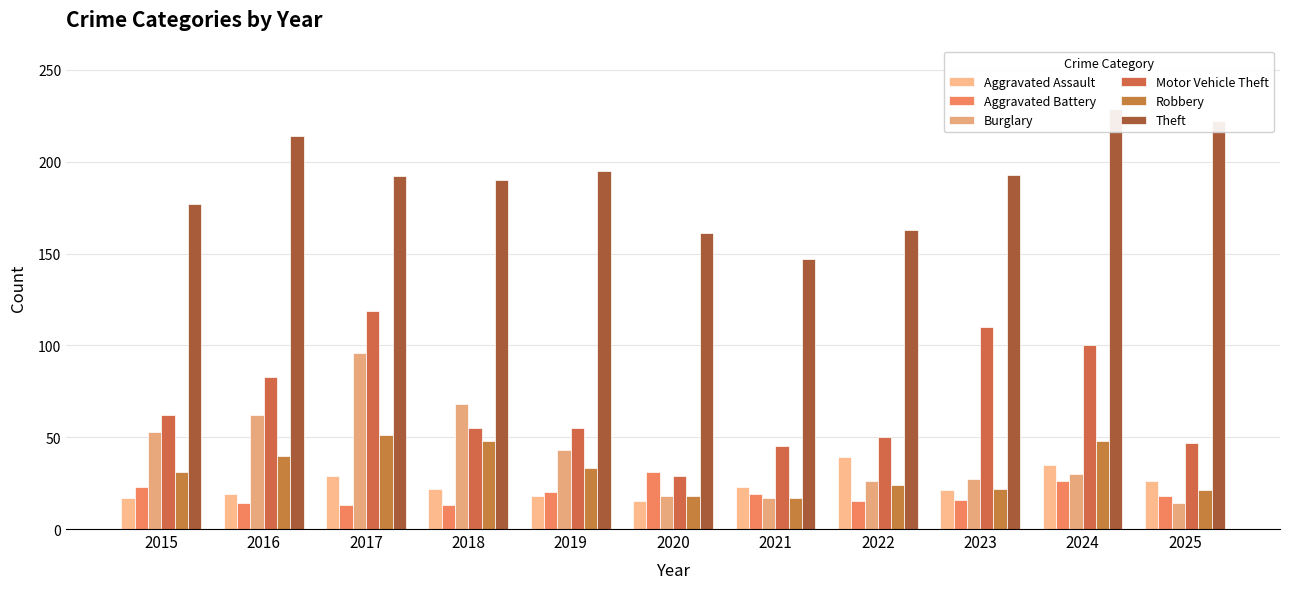

What is the difference between the second highest and minimum values in the Burglary series?

54